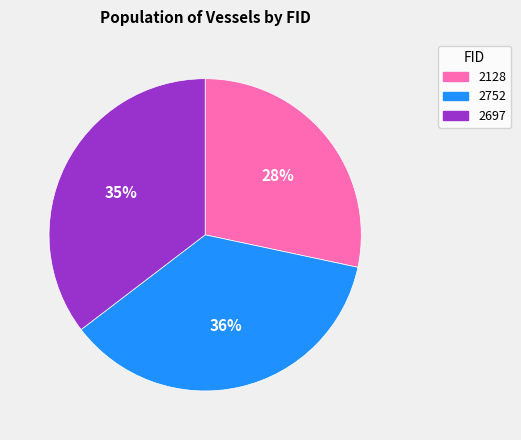

To the nearest percent, what is the combined percentage of 2128 and 2752?

65%